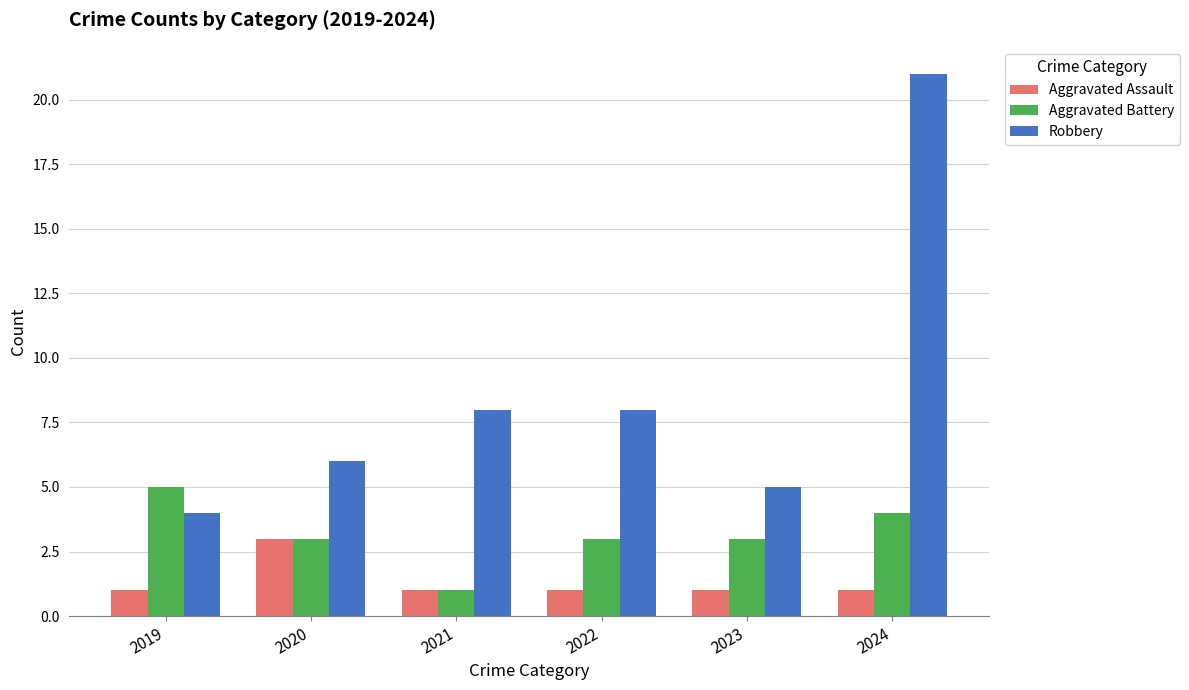

At which category is the sum across all series the highest?

2024